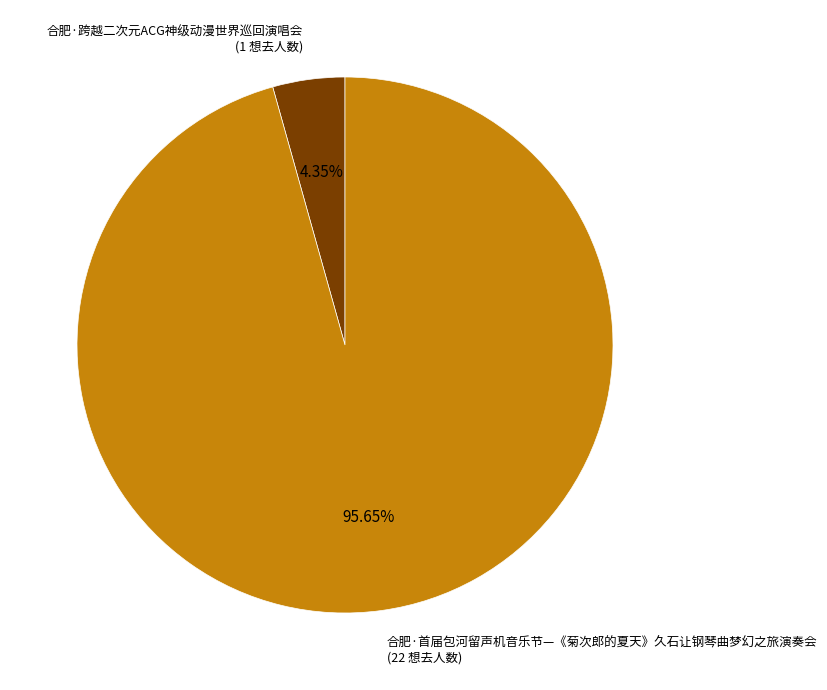

Is there a majority slice in this chart?

Yes